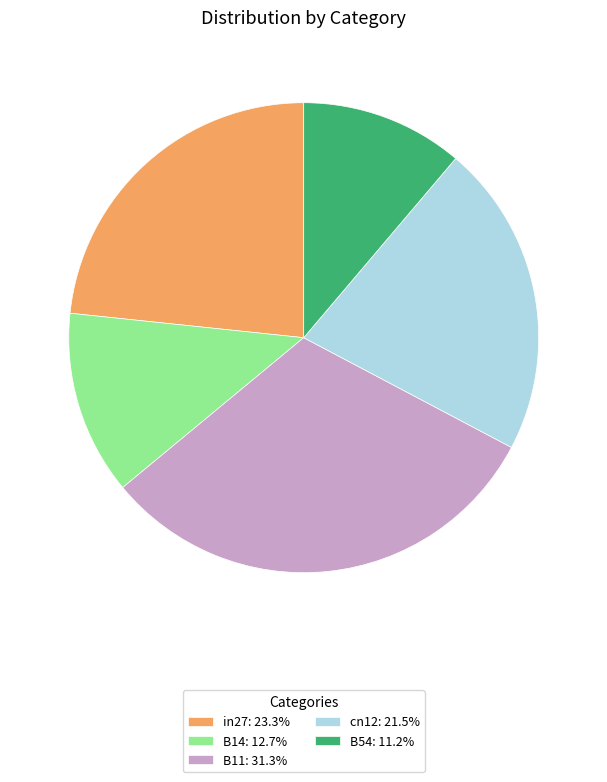

Is the sum of in27: 23.3% and B14: 12.7% greater than half?

No